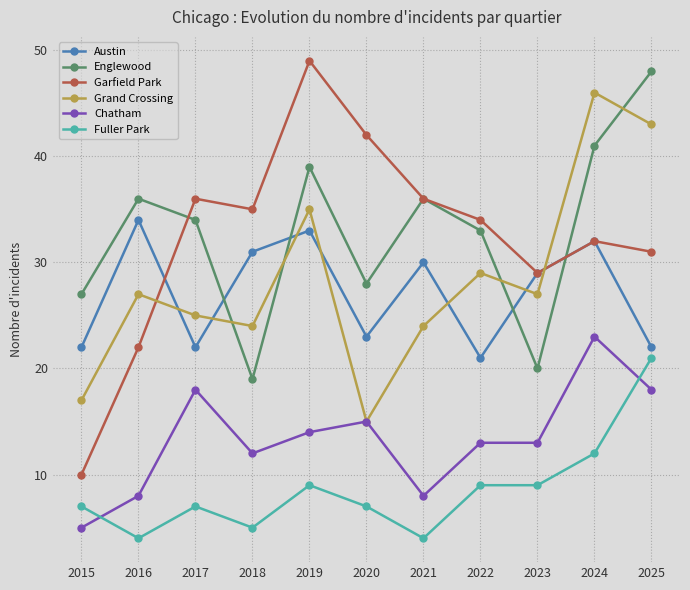

What is the difference between the maximum and minimum values in the Fuller Park series?

17